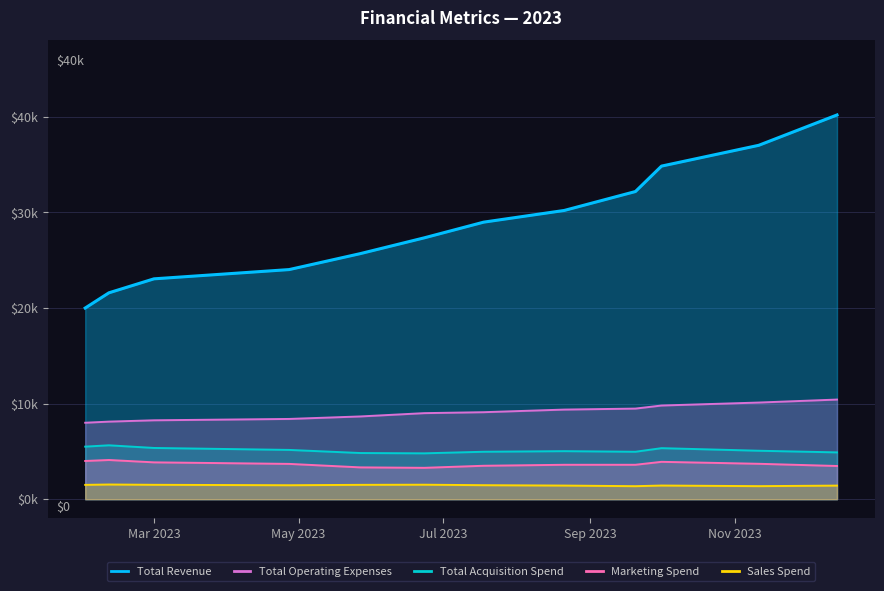

What is the smallest value displayed?

1362.1